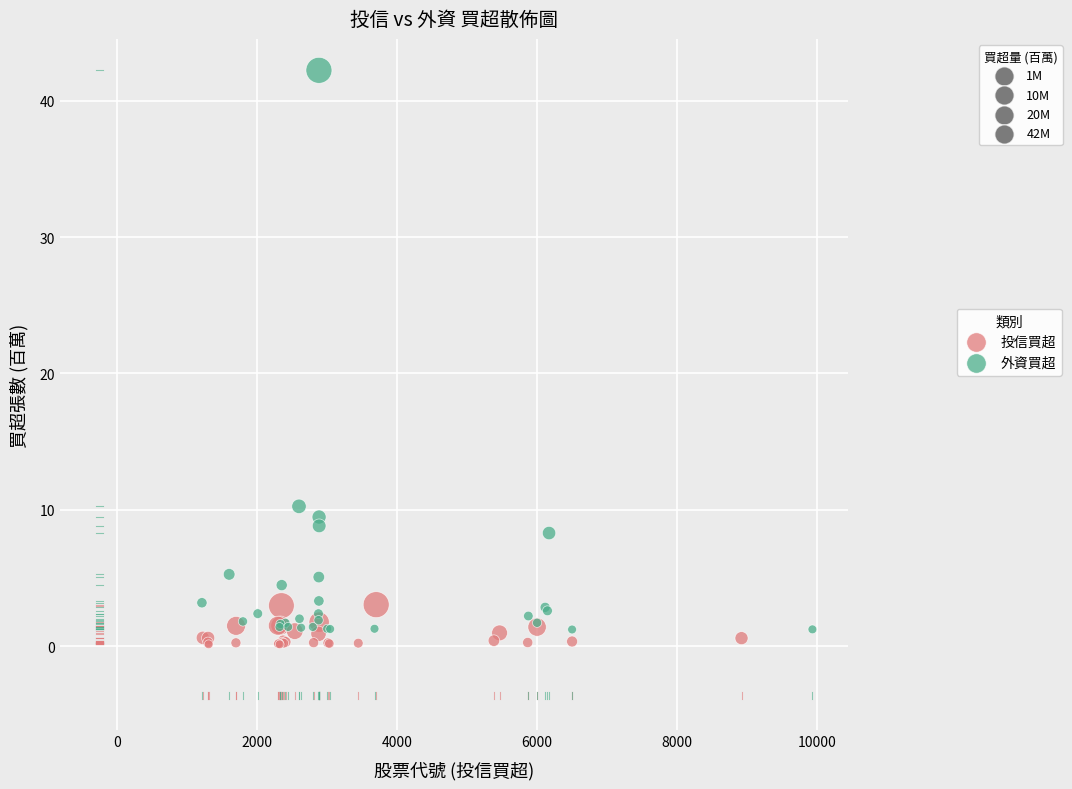

Which series has the largest Y range (max minus min)?

外資買超